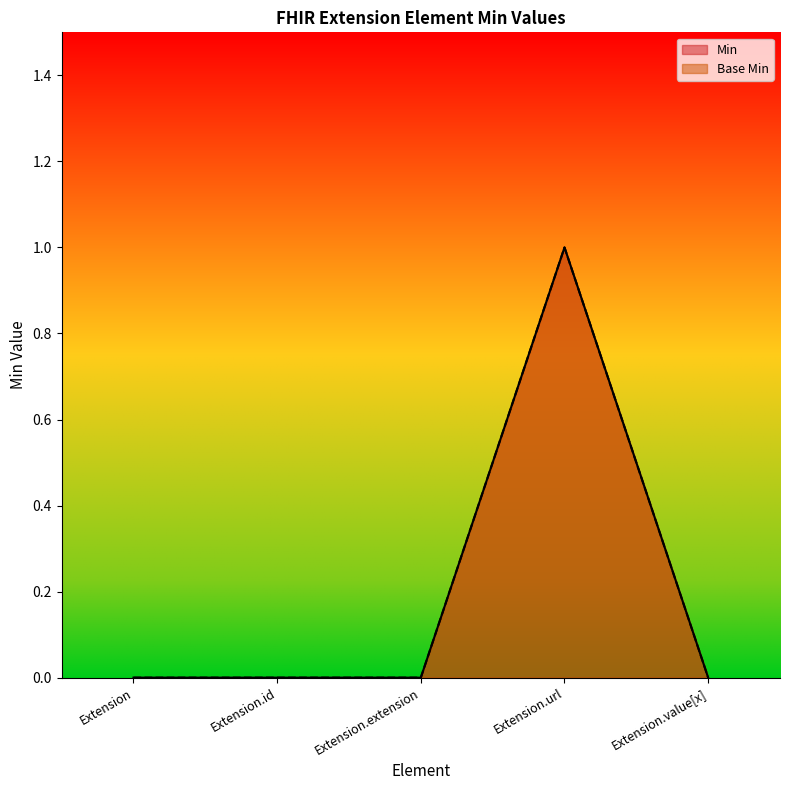

Between Extension.extension and Extension.id, which is larger?

Extension.extension